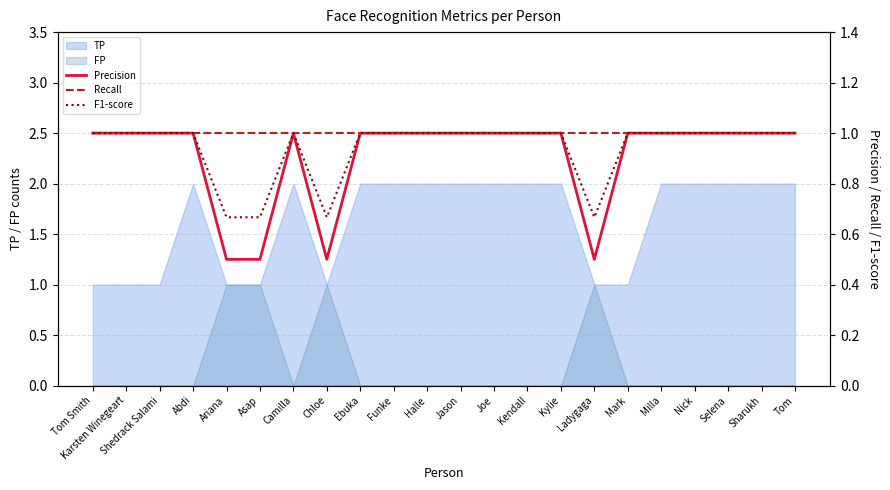

True or false: F1-score and Recall cross at least once.

False